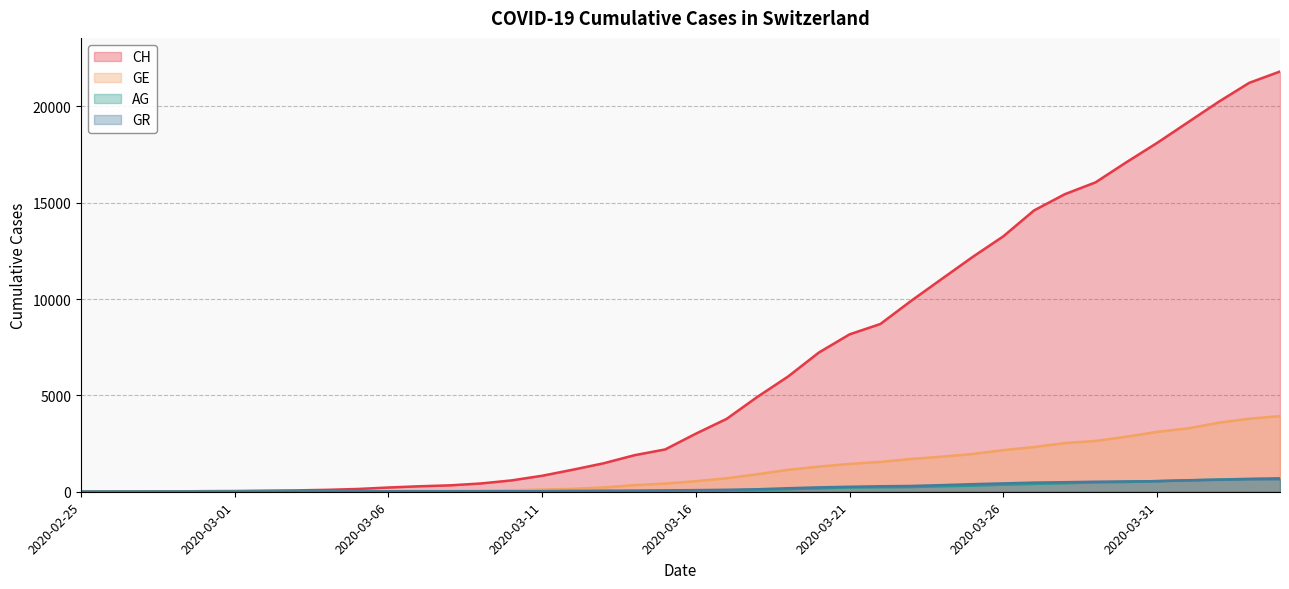

What position from the left is 2020-04-04?

40